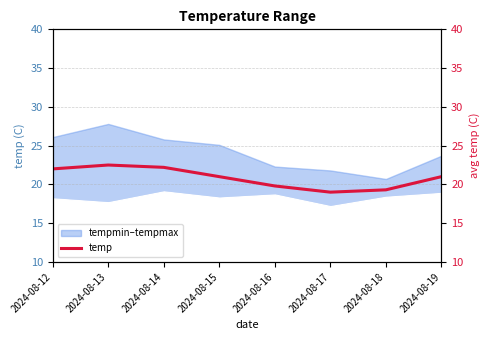

Between 2024-08-14 and 2024-08-15, which is larger?

2024-08-14